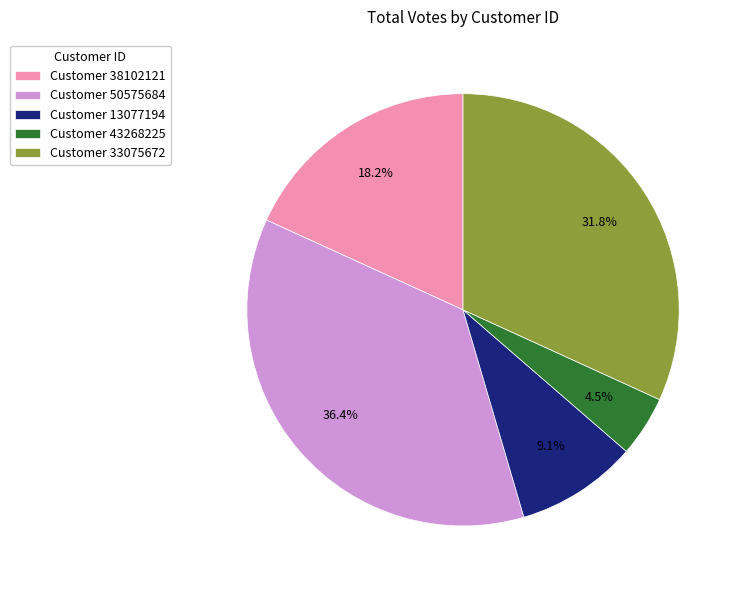

Does any single category account for the majority?

No